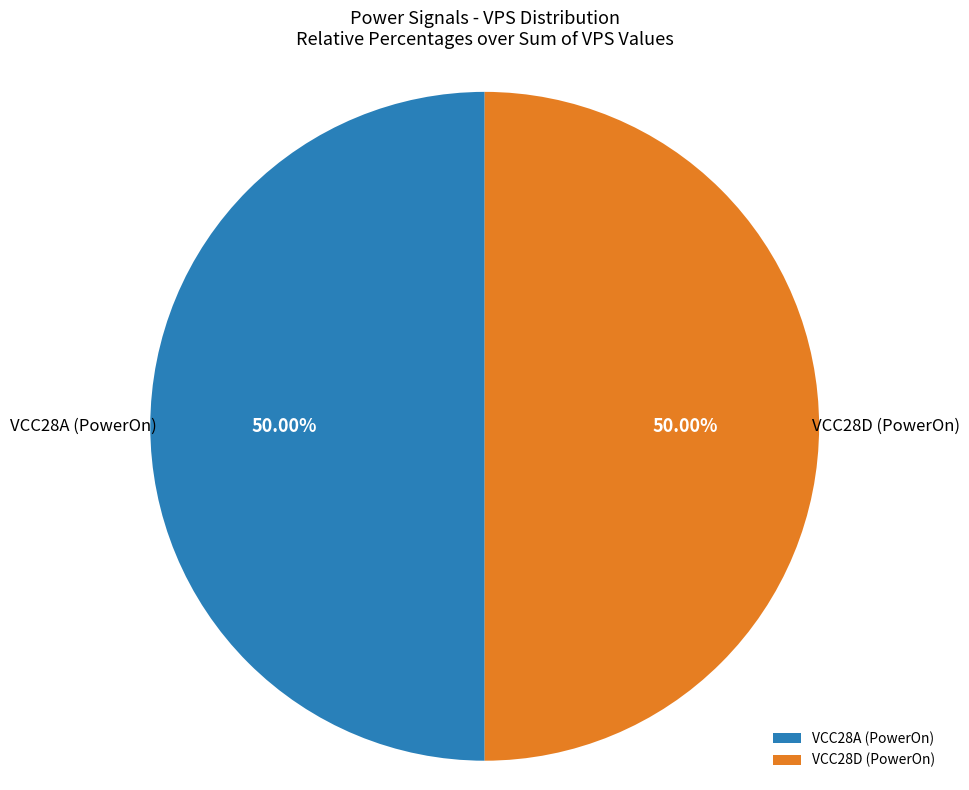

What is the ratio of the value at VCC28D (PowerOn) to the value at VCC28A (PowerOn)?

1.0